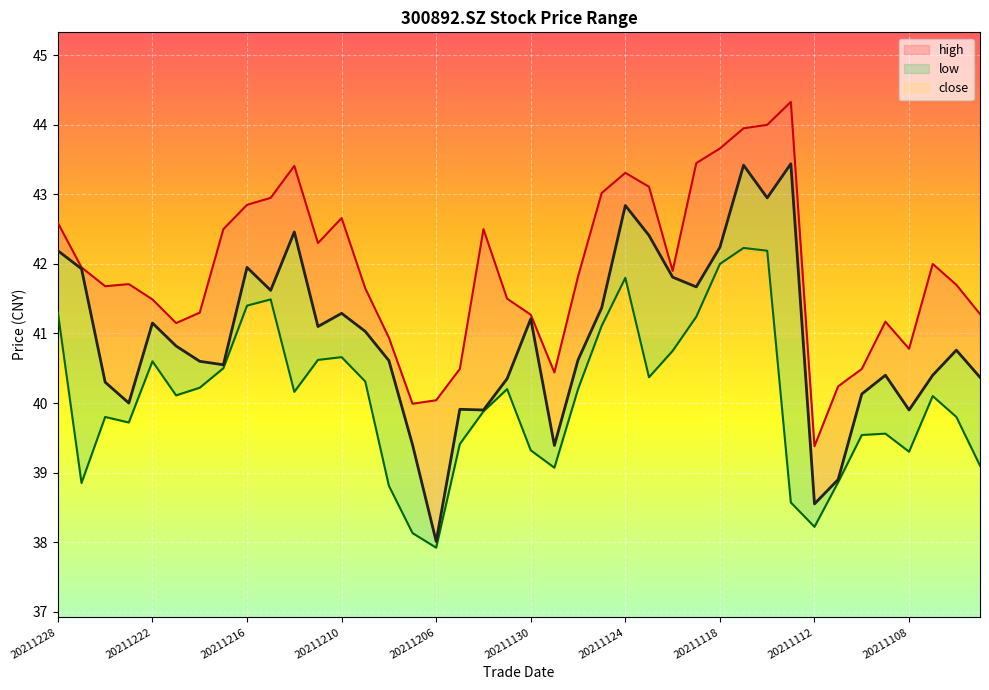

Where is the first local maximum for close?

20211222